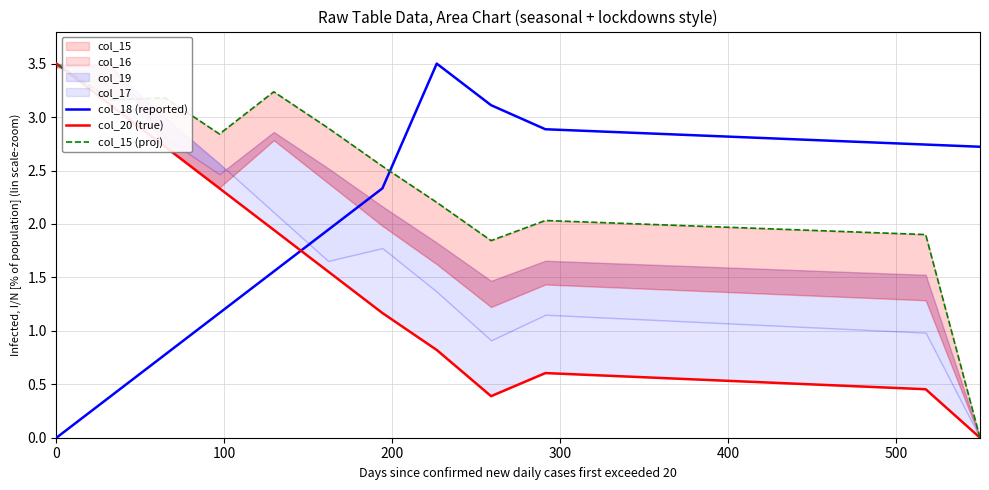

What is the average value of the col_20 (true) series?

1.2